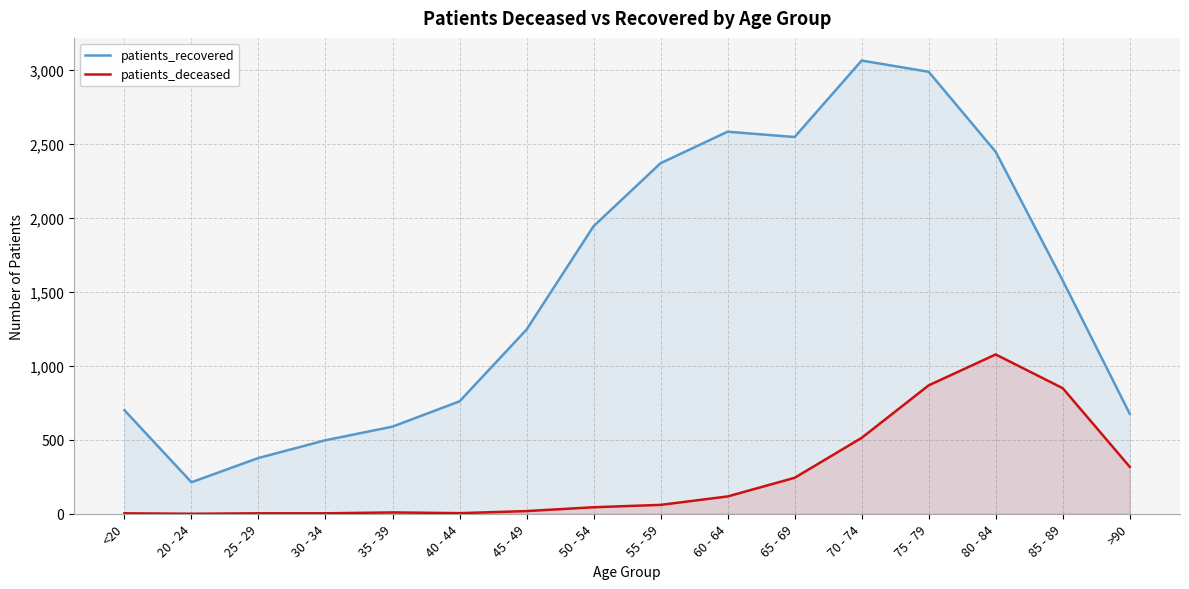

Which series has the widest spread of values?

patients_recovered